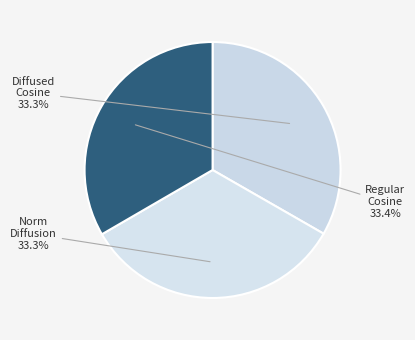

How many slices are in this pie chart?

3